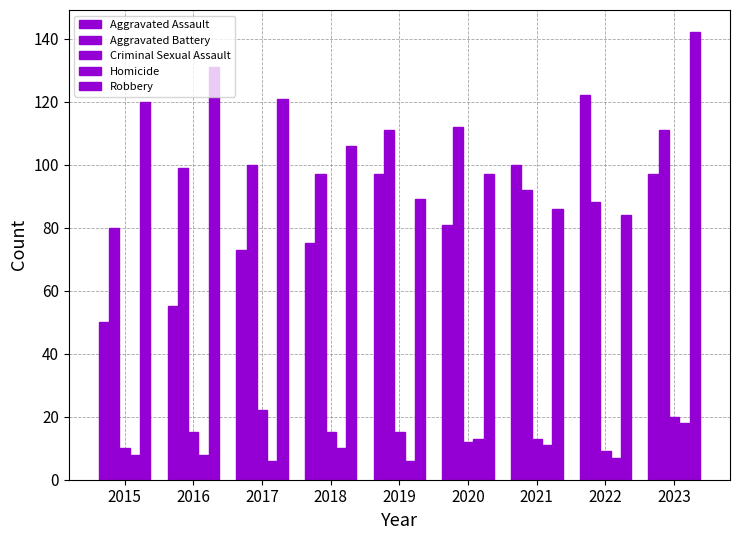

At how many categories does at least one series exceed 65?

9